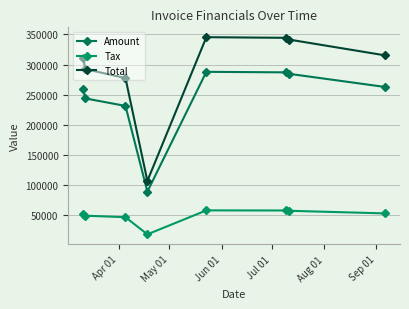

Is this an area chart (filled region under the line)?

No